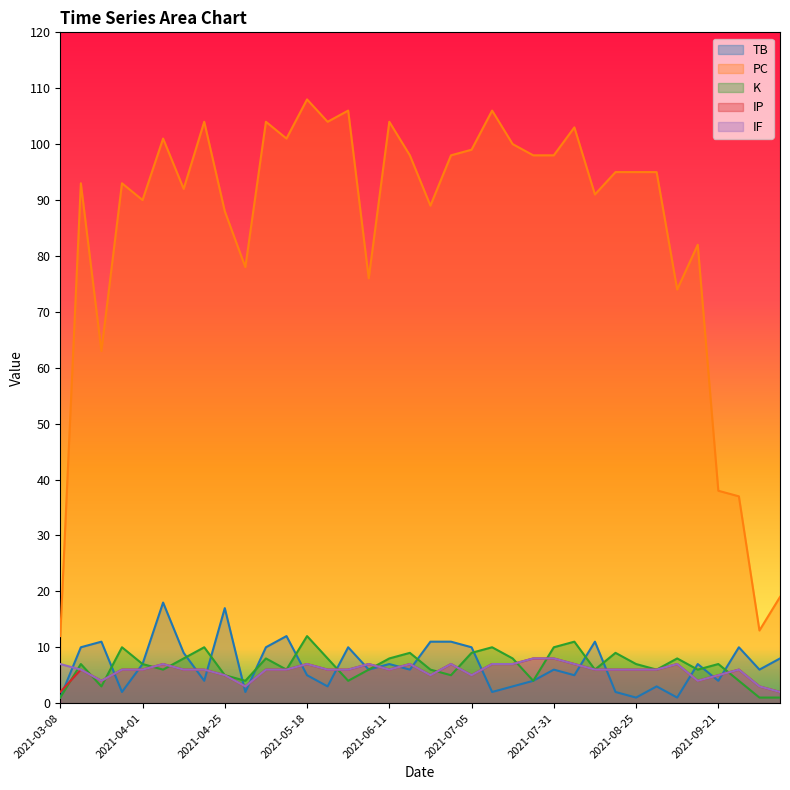

Between 2021-07-05 and 2021-06-05, which is larger?

2021-07-05